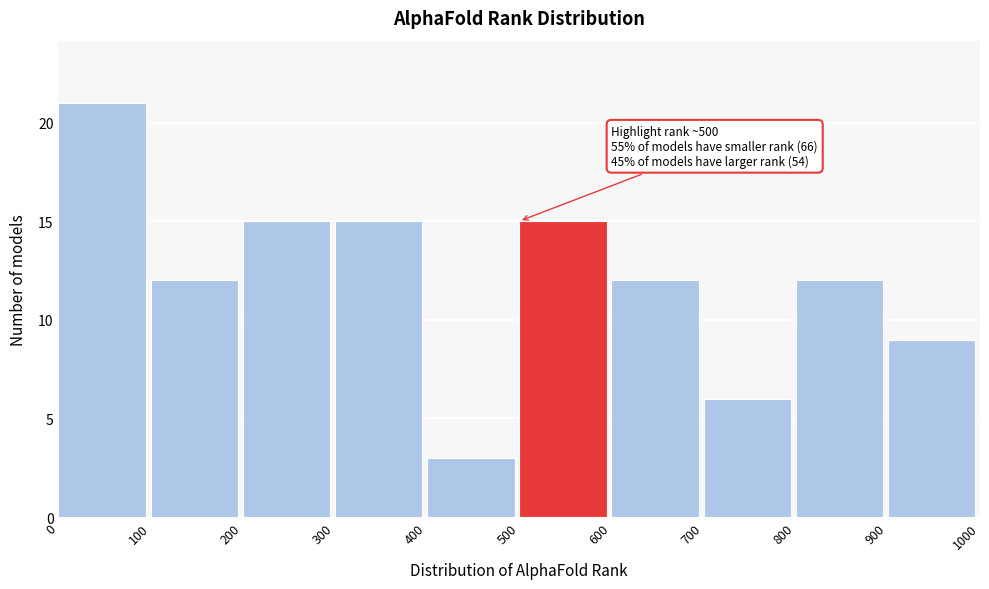

Which range on the x-axis has the tallest bar?

0 to 100